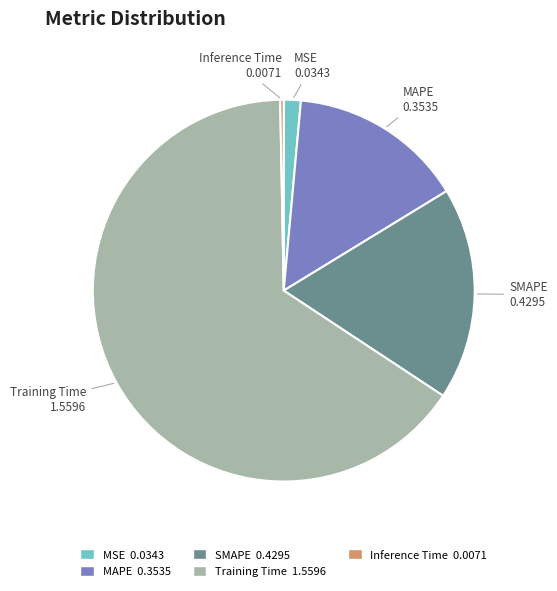

Is there any slice that represents more than half of the pie?

Yes